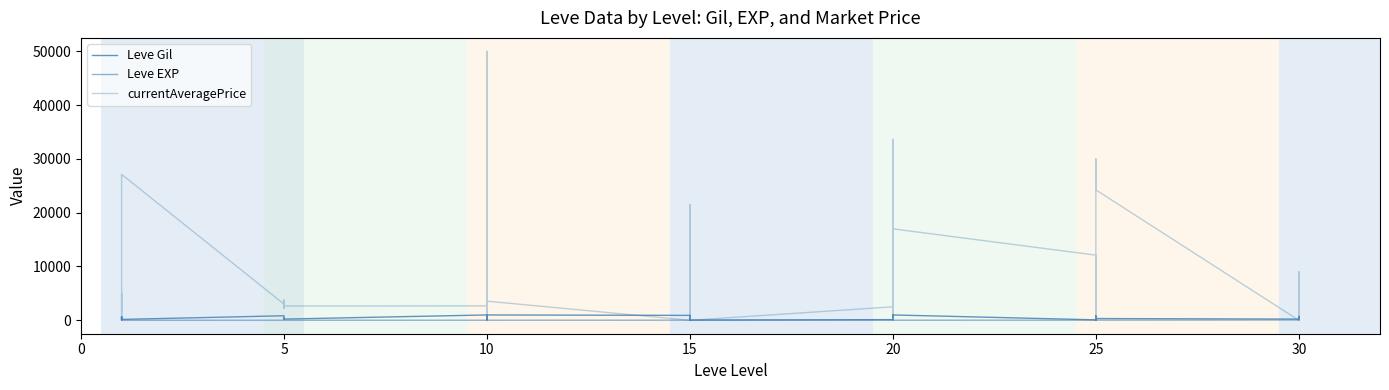

Reading left to right, extract all data points from this chart.

Leve Gil: 113.0	160.0	160.0	112.0	690.0	160.0	840.0	220.0	220.0	220.0	460.0	220.0	990.0	880.0	90.0	880.0	990.0	990.0	910.0	910.0	40.0	910.0	910.0	40.0	120.0	960.0	990.0	600.0	960.0	990.0	80.0	150.0	830.0	390.0	10.0	320.0	220.0	730.0	530.0	240.0
Leve EXP: 630.0	1.0	1.0	630.0	1.0	1.0	6.0	5.0	5.0	5.0	8.0	5.0	9.0	6.0	13.0	6.0	9.0	9.0	18.0	18.0	13.0	18.0	18.0	13.0	17.0	12.0	14.0	21.0	12.0	14.0	16.0	69.0	21.0	36.0	58.0	28.0	52.0	67.0	26.0	36.0
currentAveragePrice: 1640.9	2494.0	5071.0	105.0	2226.0	27125.0	3011.0	2680.0	2662.0	3767.0	2230.0	2656.0	2673.0	43250.0	3775.0	0.0	50000.0	3550.0	0.0	2300.0	5661.8	21509.8	0.0	0.0	2500.0	0.0	33650.0	0.0	3500.0	17000.0	12108.2	8625.0	0.0	5000.0	30000.0	24245.0	0.0	500.0	9031.0	793.3